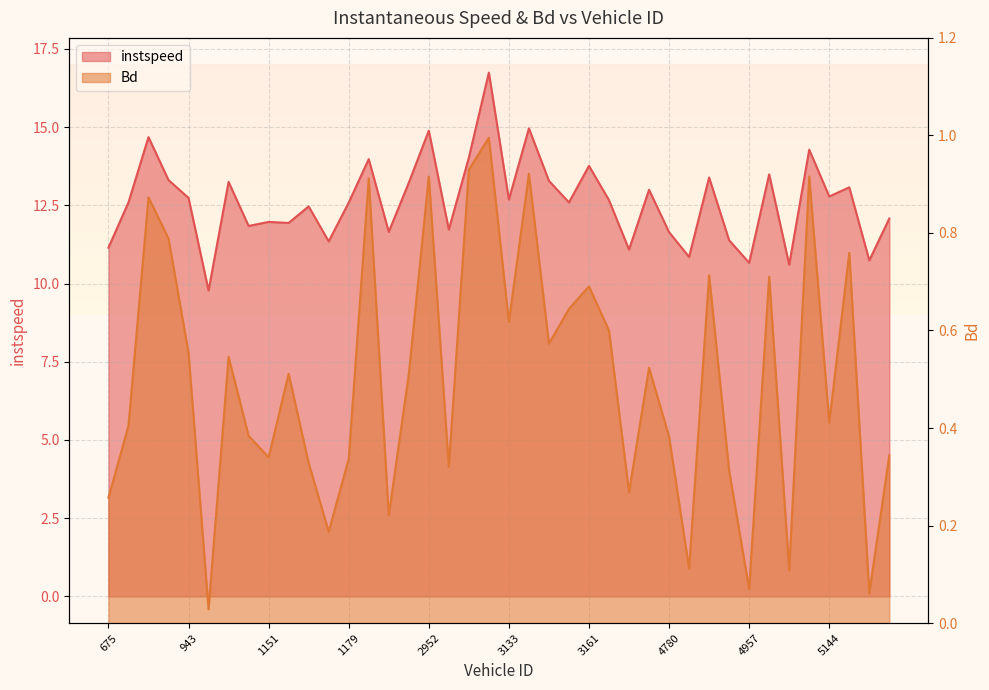

What is the total value across all series at 3101?

15.0